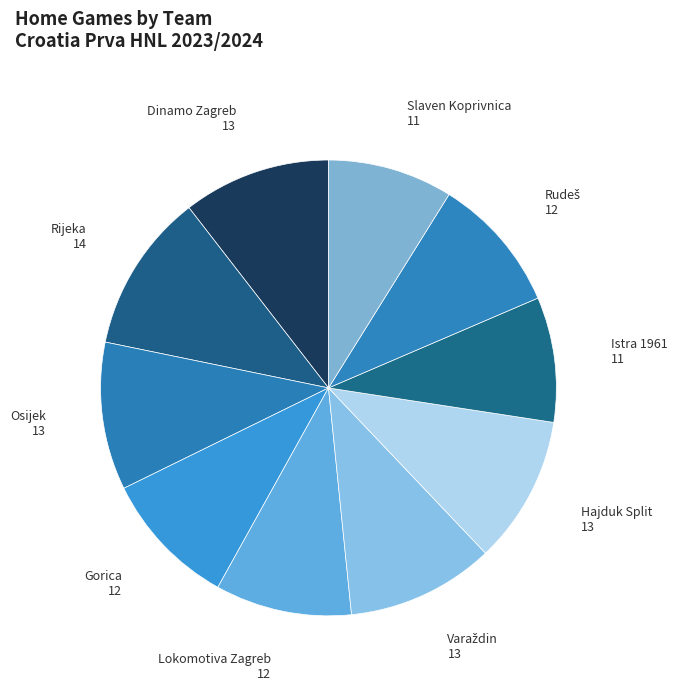

Count the number of slices in the pie.

10